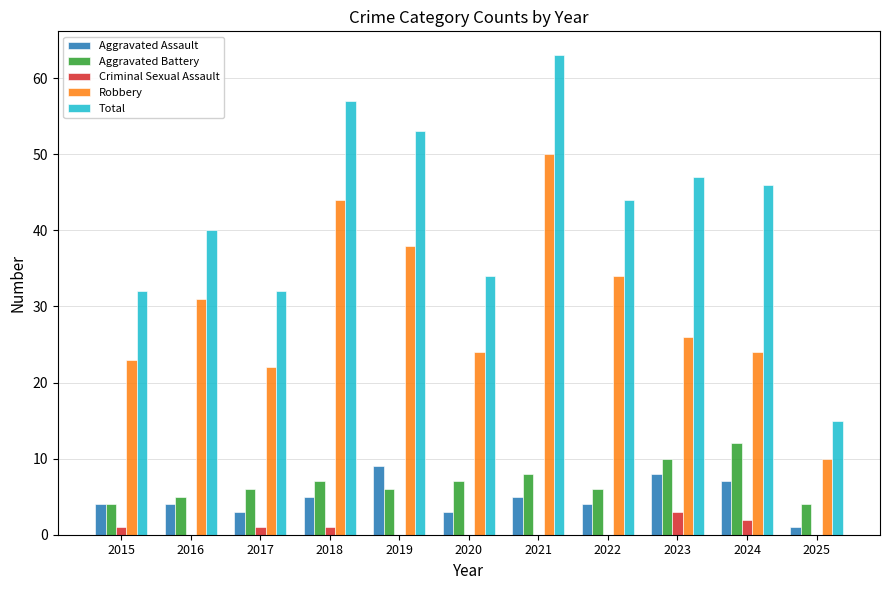

The value of Total at 2017 is 32. True or false?

True